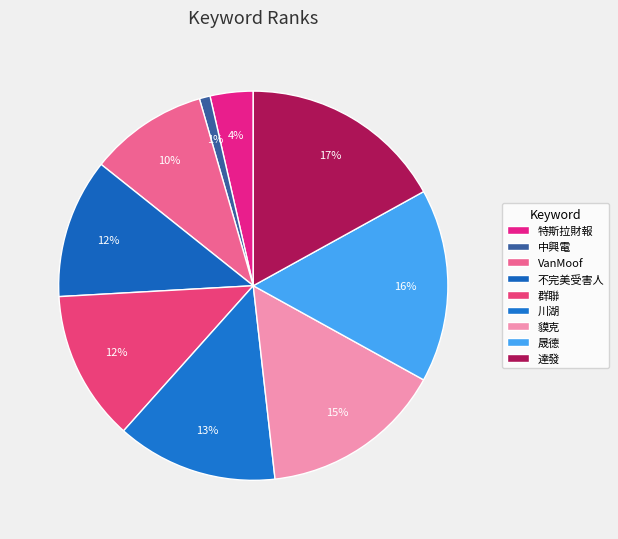

Which category has the smallest portion of the pie?

中興電